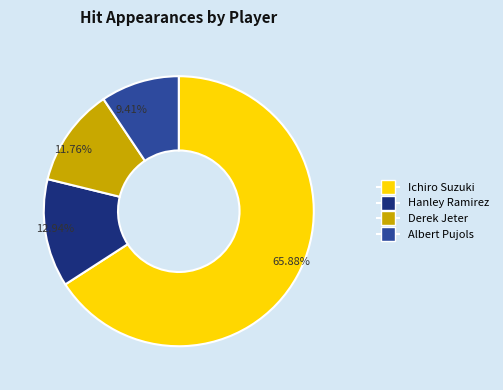

Which category has the smallest portion of the pie?

Albert Pujols